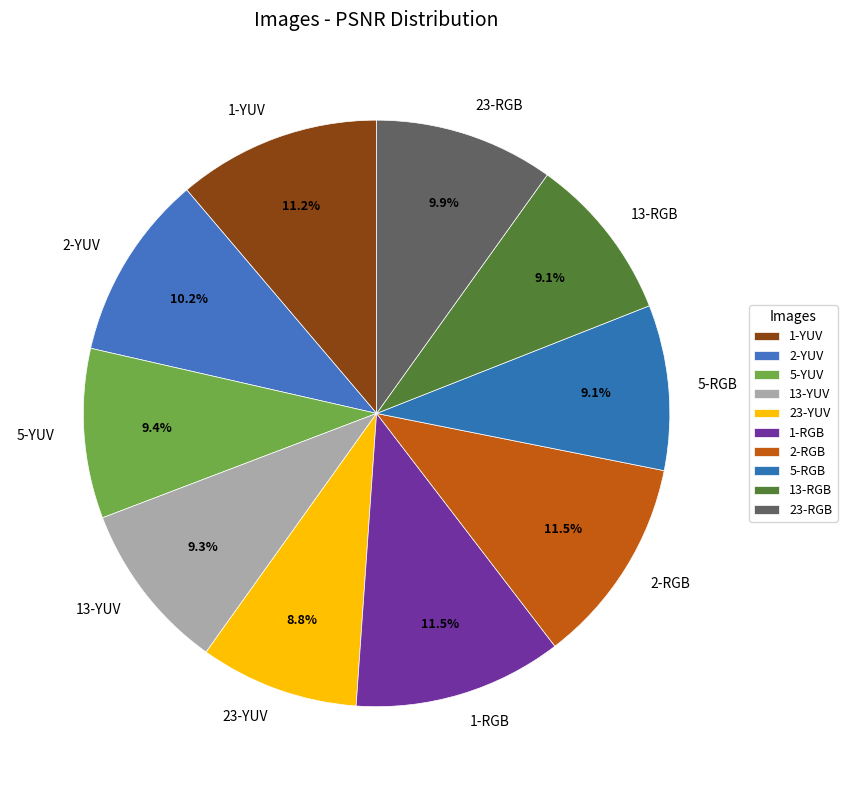

What percentage is the 23-RGB slice, to the nearest percent?

10%